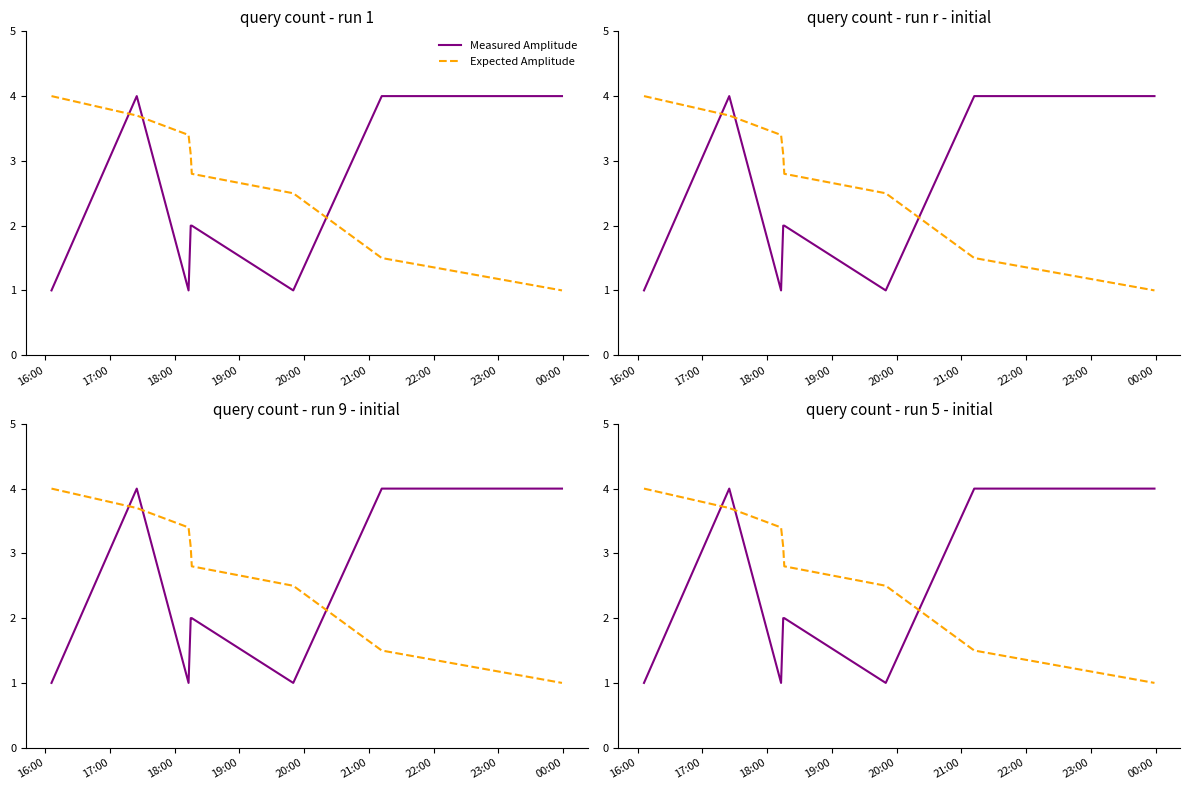

True or false: Measured Amplitude has a value of 2.7 at 20:00.

False